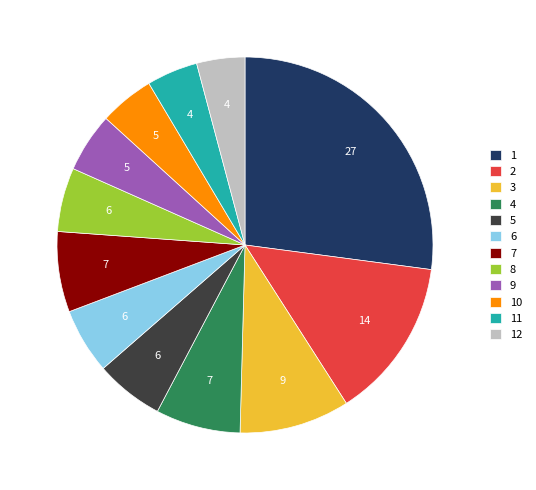

What is the ratio of the value at 4 to the value at 2?

0.5